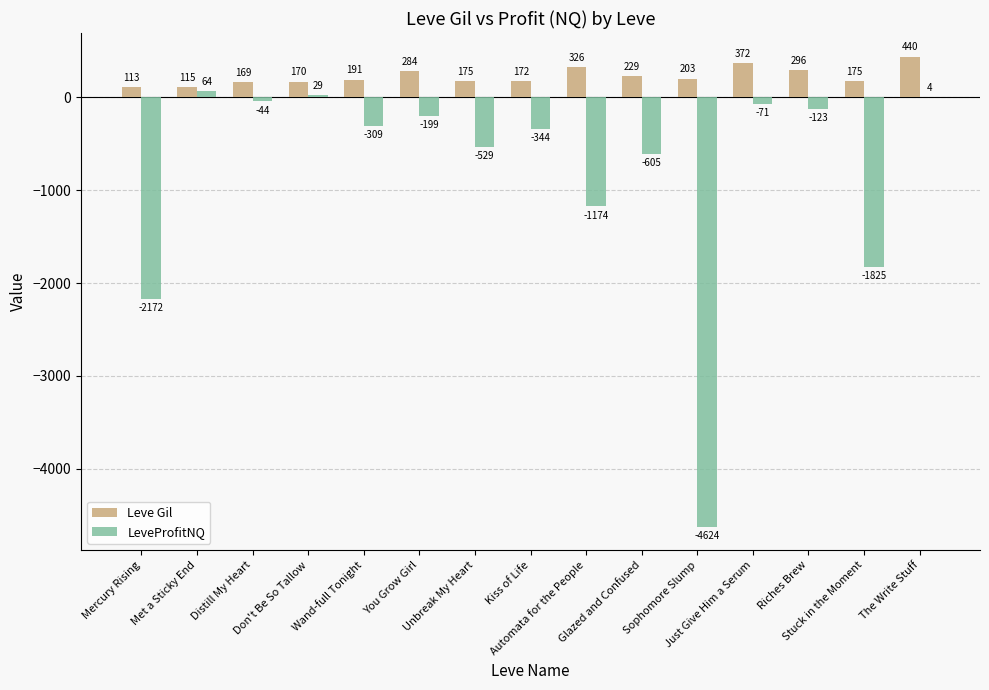

Which series has the largest total across all categories?

Leve Gil